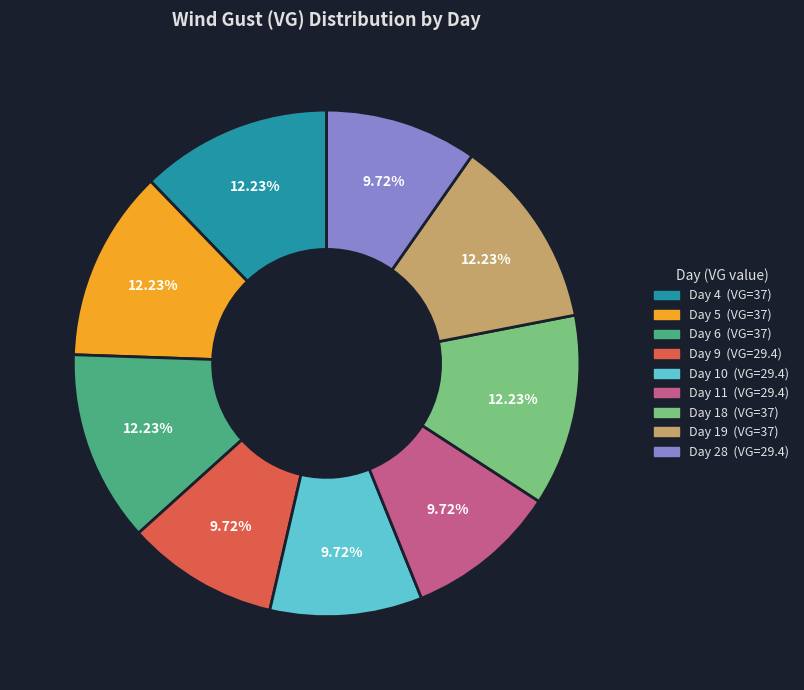

Approximately how many times larger is the value at Day 6 compared to Day 28?

1.3